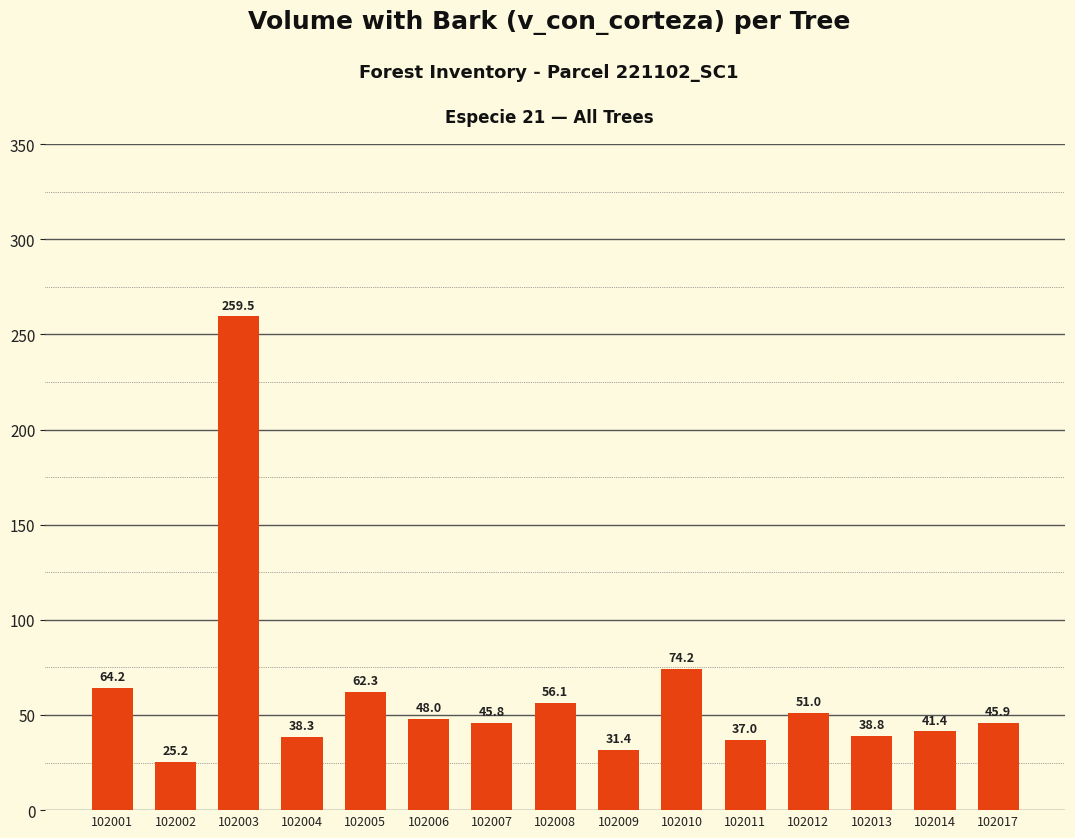

True or false: the data shows 33.8 at 102012.

False